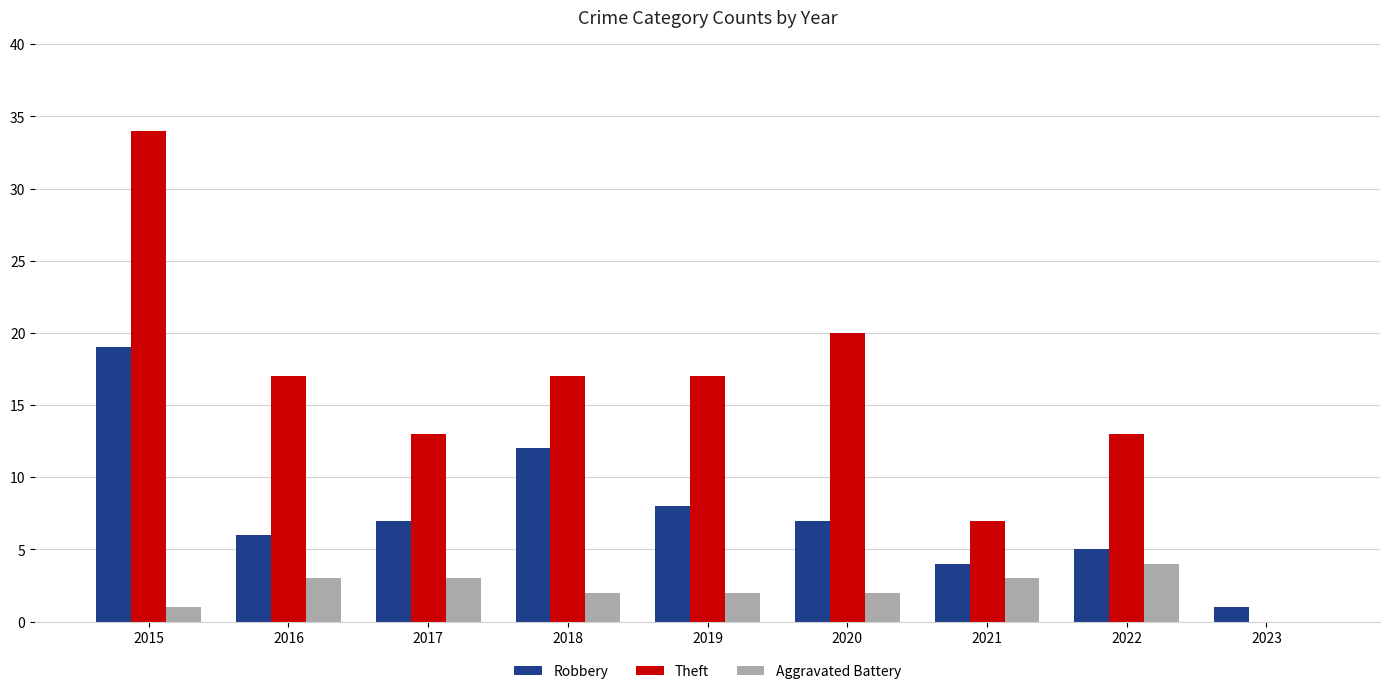

Count the number of data series in this chart.

3